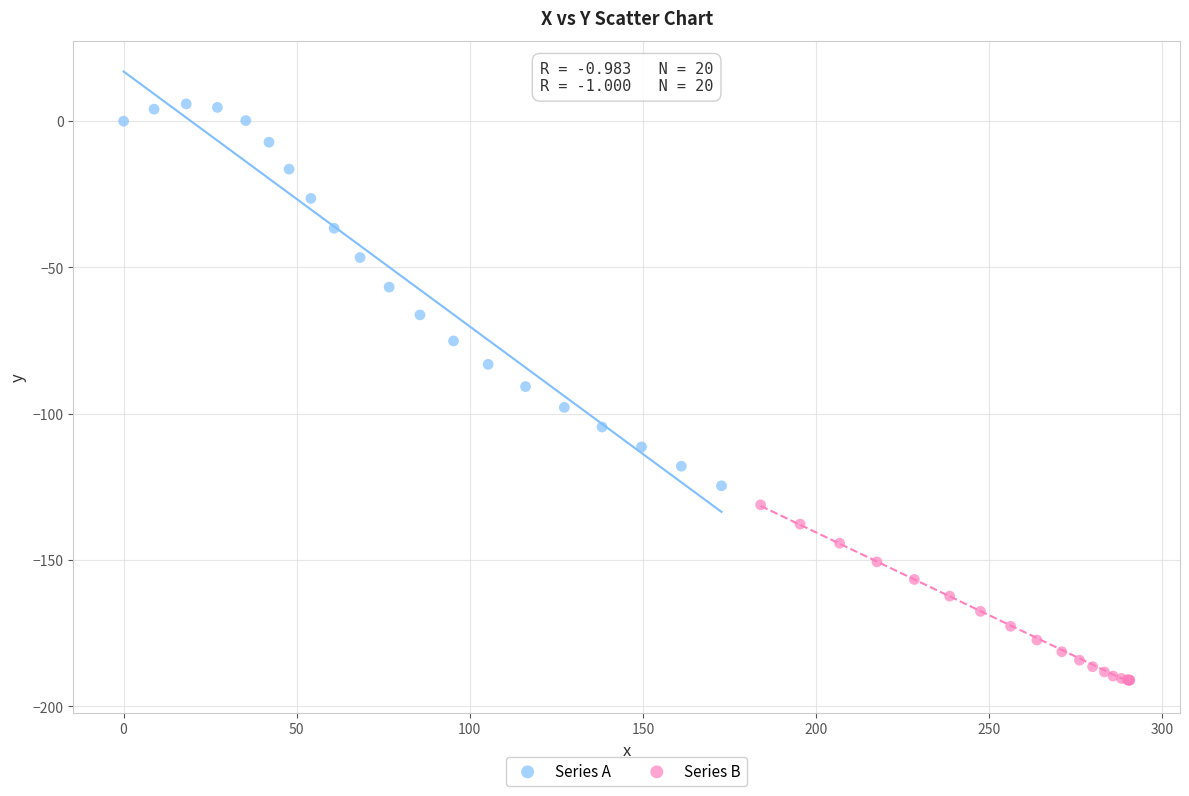

Which series contains the highest Y value?

Series A